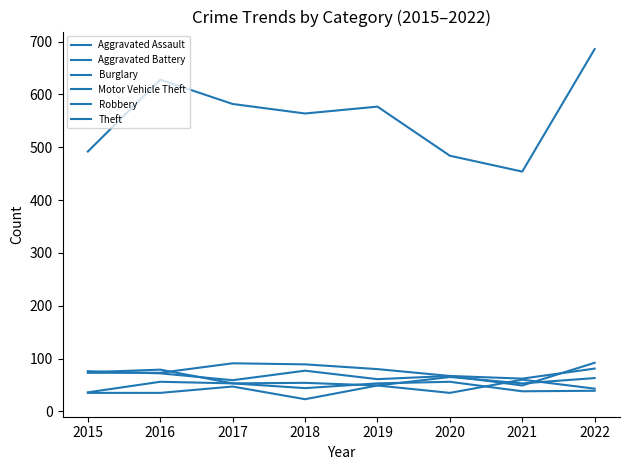

How many lines are shown in the chart?

6